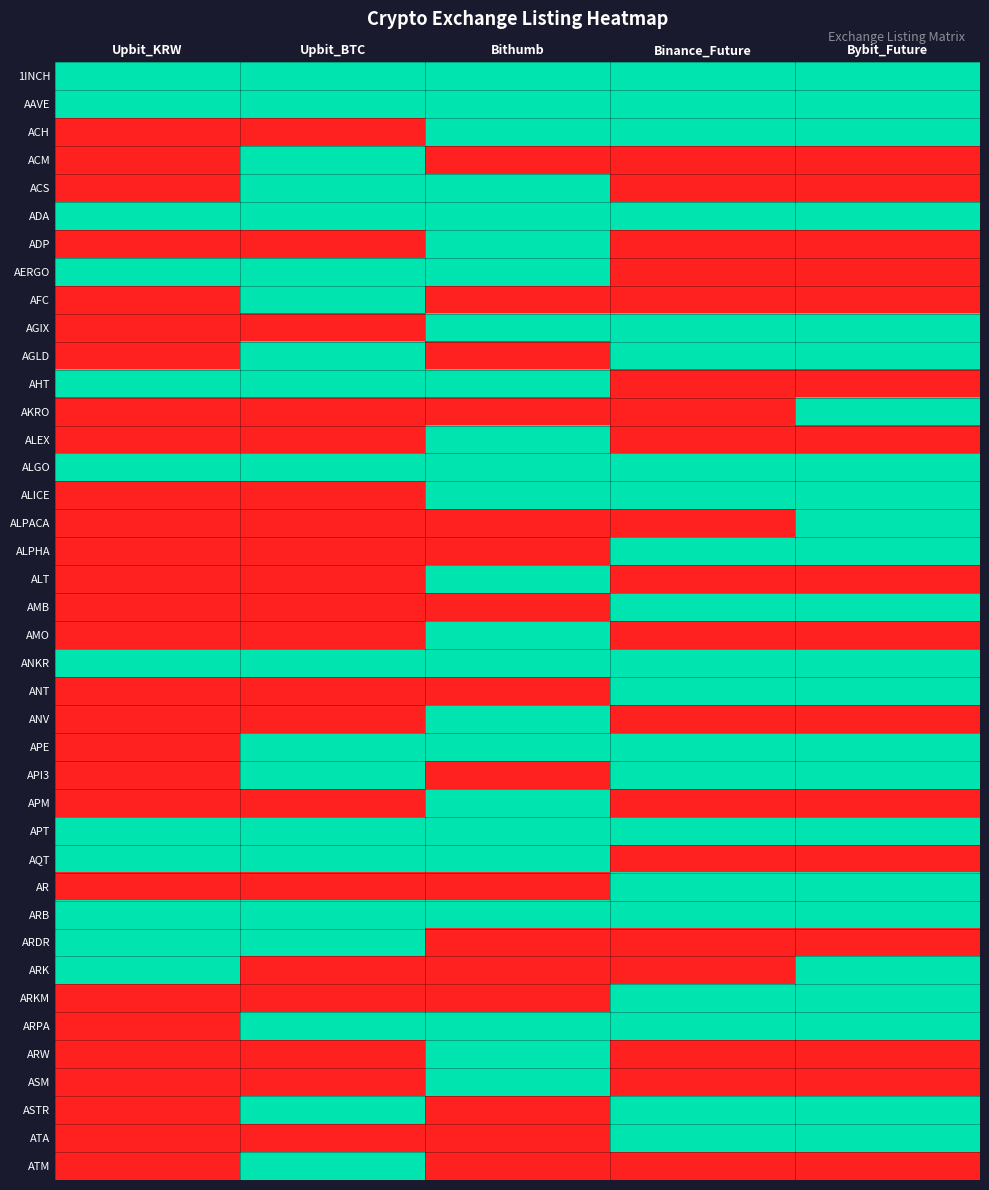

Reading right to left, list all the values displayed in this chart.

1INCH: Bybit_Future=1	Binance_Future=1	Bithumb=1	Upbit_BTC=1	Upbit_KRW=1
AAVE: Bybit_Future=1	Binance_Future=1	Bithumb=1	Upbit_BTC=1	Upbit_KRW=1
ACH: Bybit_Future=1	Binance_Future=1	Bithumb=1	Upbit_BTC=0	Upbit_KRW=0
ACM: Bybit_Future=0	Binance_Future=0	Bithumb=0	Upbit_BTC=1	Upbit_KRW=0
ACS: Bybit_Future=0	Binance_Future=0	Bithumb=1	Upbit_BTC=1	Upbit_KRW=0
ADA: Bybit_Future=1	Binance_Future=1	Bithumb=1	Upbit_BTC=1	Upbit_KRW=1
ADP: Bybit_Future=0	Binance_Future=0	Bithumb=1	Upbit_BTC=0	Upbit_KRW=0
AERGO: Bybit_Future=0	Binance_Future=0	Bithumb=1	Upbit_BTC=1	Upbit_KRW=1
AFC: Bybit_Future=0	Binance_Future=0	Bithumb=0	Upbit_BTC=1	Upbit_KRW=0
AGIX: Bybit_Future=1	Binance_Future=1	Bithumb=1	Upbit_BTC=0	Upbit_KRW=0
AGLD: Bybit_Future=1	Binance_Future=1	Bithumb=0	Upbit_BTC=1	Upbit_KRW=0
AHT: Bybit_Future=0	Binance_Future=0	Bithumb=1	Upbit_BTC=1	Upbit_KRW=1
AKRO: Bybit_Future=1	Binance_Future=0	Bithumb=0	Upbit_BTC=0	Upbit_KRW=0
ALEX: Bybit_Future=0	Binance_Future=0	Bithumb=1	Upbit_BTC=0	Upbit_KRW=0
ALGO: Bybit_Future=1	Binance_Future=1	Bithumb=1	Upbit_BTC=1	Upbit_KRW=1
ALICE: Bybit_Future=1	Binance_Future=1	Bithumb=1	Upbit_BTC=0	Upbit_KRW=0
ALPACA: Bybit_Future=1	Binance_Future=0	Bithumb=0	Upbit_BTC=0	Upbit_KRW=0
ALPHA: Bybit_Future=1	Binance_Future=1	Bithumb=0	Upbit_BTC=0	Upbit_KRW=0
ALT: Bybit_Future=0	Binance_Future=0	Bithumb=1	Upbit_BTC=0	Upbit_KRW=0
AMB: Bybit_Future=1	Binance_Future=1	Bithumb=0	Upbit_BTC=0	Upbit_KRW=0
AMO: Bybit_Future=0	Binance_Future=0	Bithumb=1	Upbit_BTC=0	Upbit_KRW=0
ANKR: Bybit_Future=1	Binance_Future=1	Bithumb=1	Upbit_BTC=1	Upbit_KRW=1
ANT: Bybit_Future=1	Binance_Future=1	Bithumb=0	Upbit_BTC=0	Upbit_KRW=0
ANV: Bybit_Future=0	Binance_Future=0	Bithumb=1	Upbit_BTC=0	Upbit_KRW=0
APE: Bybit_Future=1	Binance_Future=1	Bithumb=1	Upbit_BTC=1	Upbit_KRW=0
API3: Bybit_Future=1	Binance_Future=1	Bithumb=0	Upbit_BTC=1	Upbit_KRW=0
APM: Bybit_Future=0	Binance_Future=0	Bithumb=1	Upbit_BTC=0	Upbit_KRW=0
APT: Bybit_Future=1	Binance_Future=1	Bithumb=1	Upbit_BTC=1	Upbit_KRW=1
AQT: Bybit_Future=0	Binance_Future=0	Bithumb=1	Upbit_BTC=1	Upbit_KRW=1
AR: Bybit_Future=1	Binance_Future=1	Bithumb=0	Upbit_BTC=0	Upbit_KRW=0
ARB: Bybit_Future=1	Binance_Future=1	Bithumb=1	Upbit_BTC=1	Upbit_KRW=1
ARDR: Bybit_Future=0	Binance_Future=0	Bithumb=0	Upbit_BTC=1	Upbit_KRW=1
ARK: Bybit_Future=1	Binance_Future=0	Bithumb=0	Upbit_BTC=0	Upbit_KRW=1
ARKM: Bybit_Future=1	Binance_Future=1	Bithumb=0	Upbit_BTC=0	Upbit_KRW=0
ARPA: Bybit_Future=1	Binance_Future=1	Bithumb=1	Upbit_BTC=1	Upbit_KRW=0
ARW: Bybit_Future=0	Binance_Future=0	Bithumb=1	Upbit_BTC=0	Upbit_KRW=0
ASM: Bybit_Future=0	Binance_Future=0	Bithumb=1	Upbit_BTC=0	Upbit_KRW=0
ASTR: Bybit_Future=1	Binance_Future=1	Bithumb=0	Upbit_BTC=1	Upbit_KRW=0
ATA: Bybit_Future=1	Binance_Future=1	Bithumb=0	Upbit_BTC=0	Upbit_KRW=0
ATM: Bybit_Future=0	Binance_Future=0	Bithumb=0	Upbit_BTC=1	Upbit_KRW=0